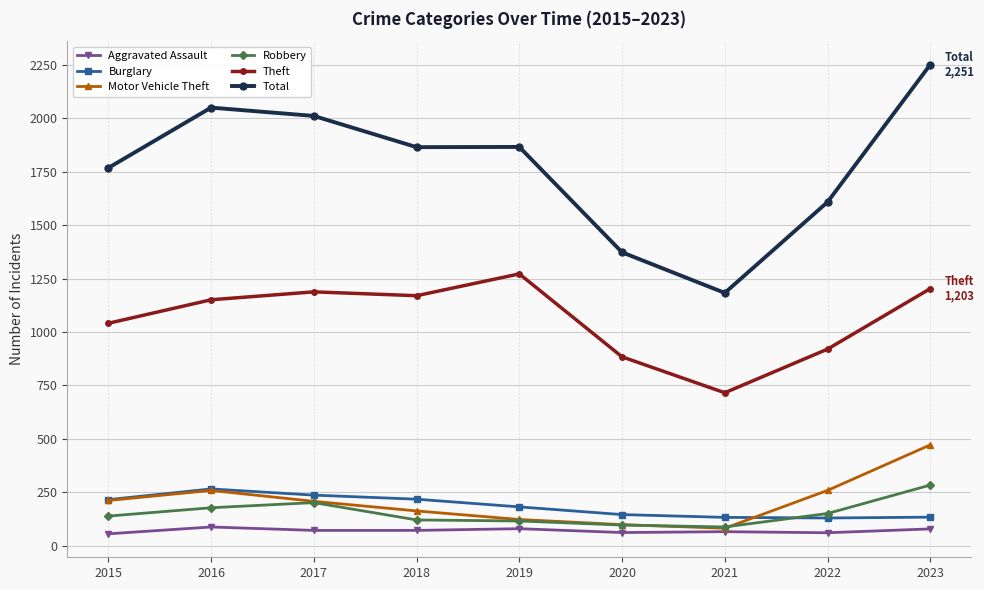

What is the maximum value shown in the chart?

2251